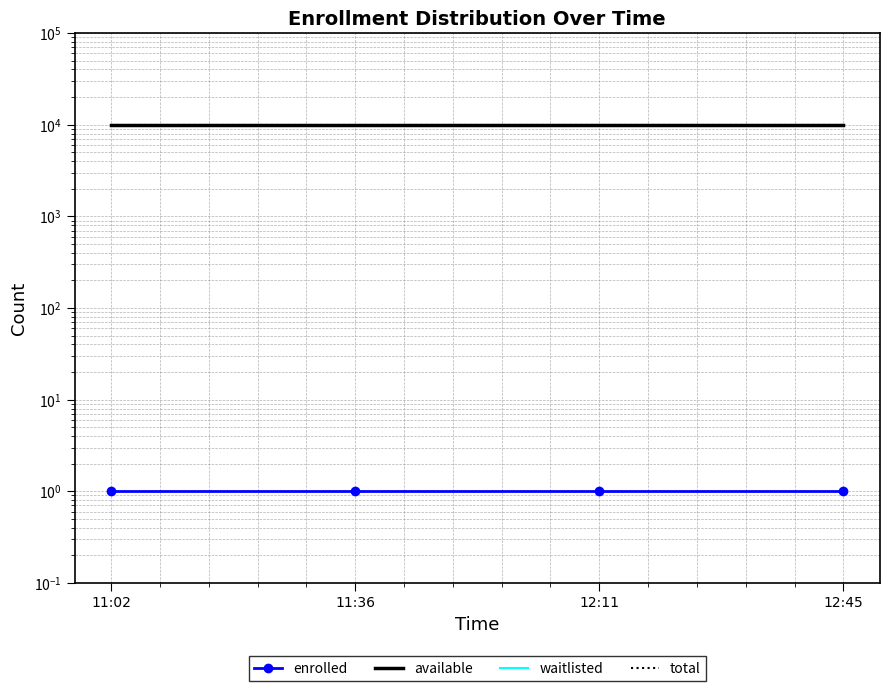

Reading left to right, what are all the values shown in this chart?

enrolled: 11:02=1.0	11:36=1.0	12:11=1.0	12:45=1.0
available: 11:02=9998.0	11:36=9998.0	12:11=9998.0	12:45=9998.0
waitlisted: 11:02=0.0	11:36=0.0	12:11=0.0	12:45=0.0
total: 11:02=9999.0	11:36=9999.0	12:11=9999.0	12:45=9999.0